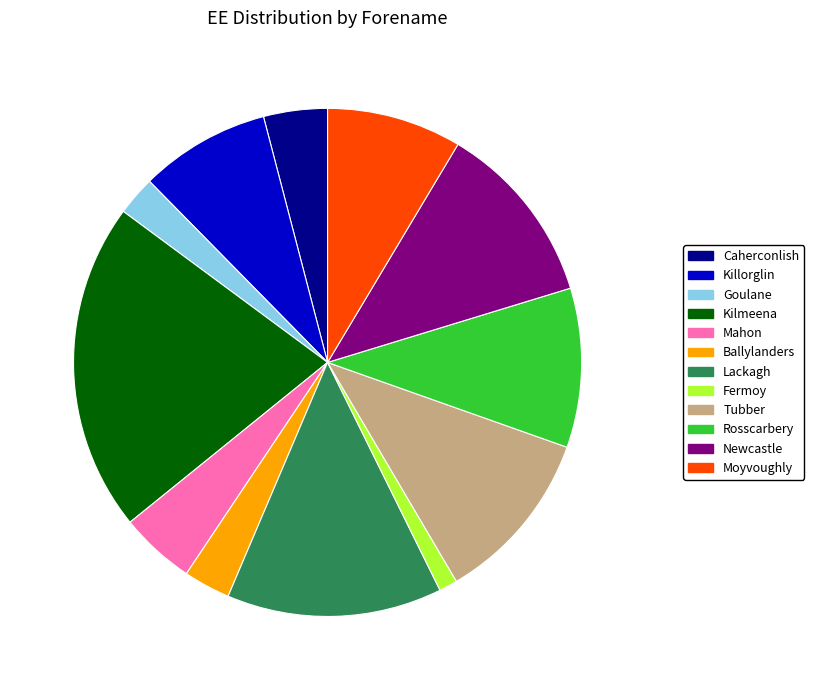

Which category has the smallest portion of the pie?

Fermoy